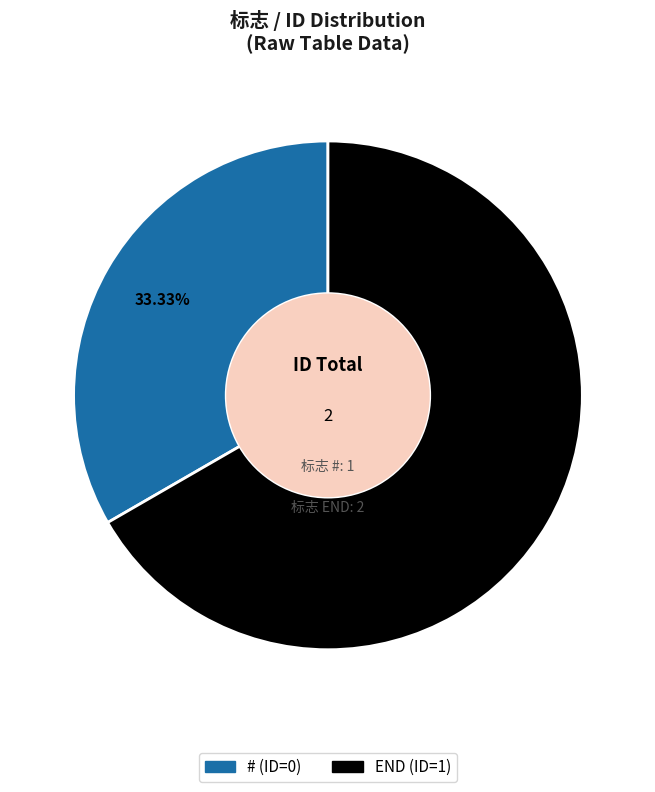

Approximately how many times larger is the value at END compared to #?

2.0